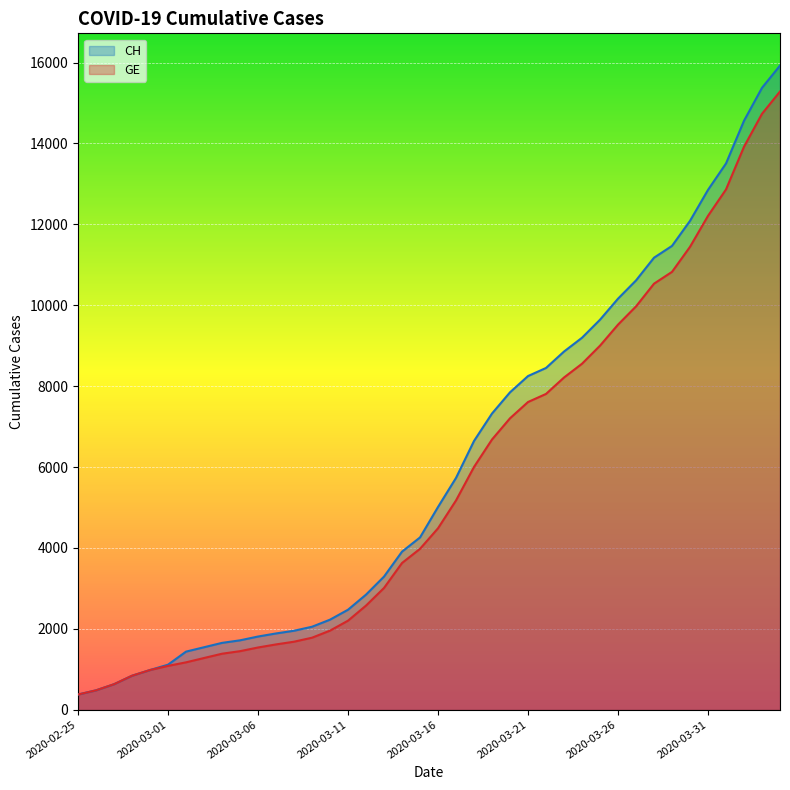

How many lines are shown in the chart?

2